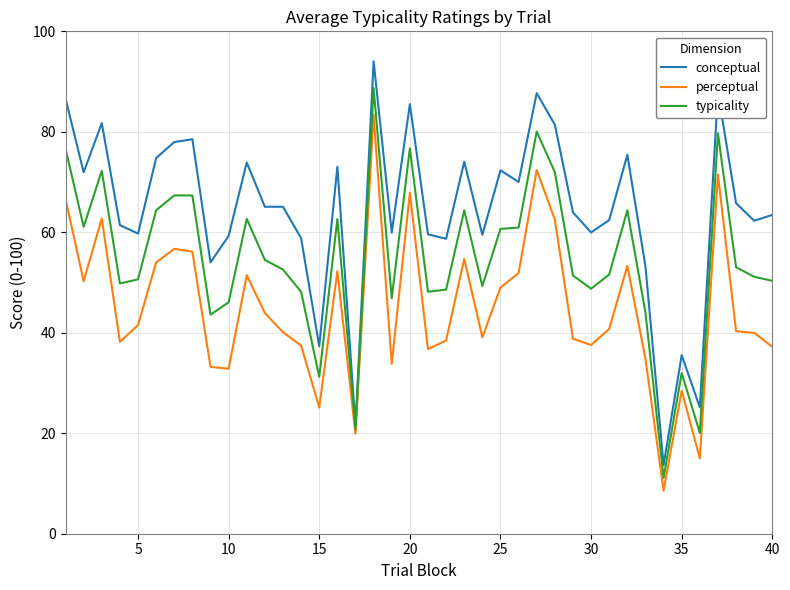

What is the lowest value of the typicality series?

11.1